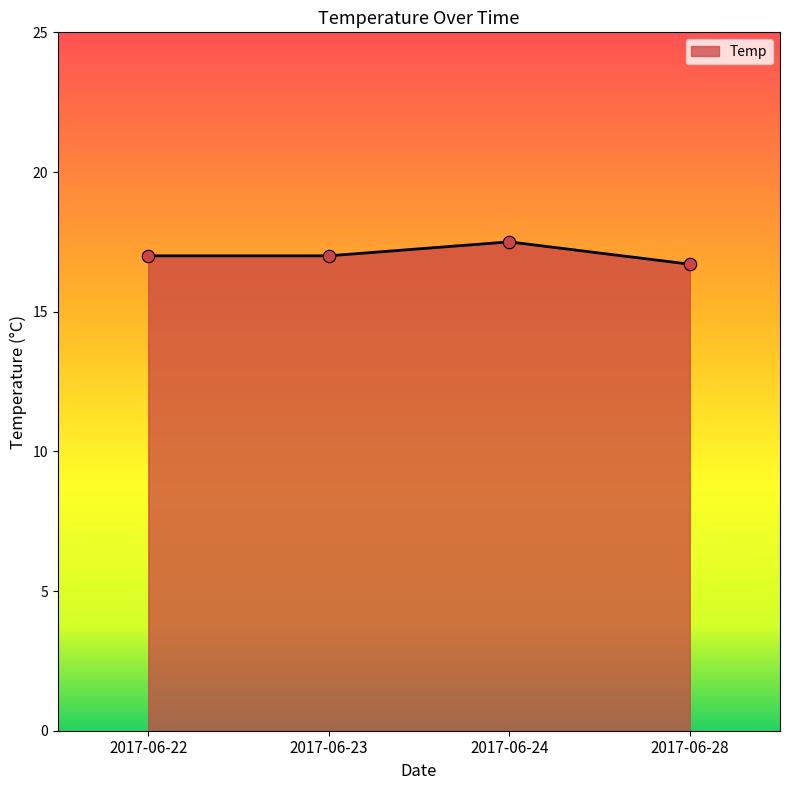

Between 2017-06-28 and 2017-06-22, which is larger?

2017-06-22